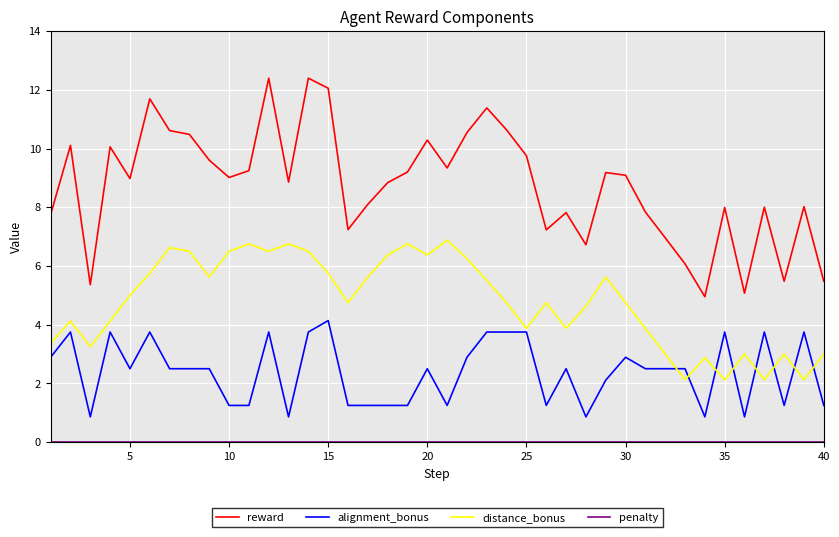

Does the chart display data point markers on the line(s)?

No